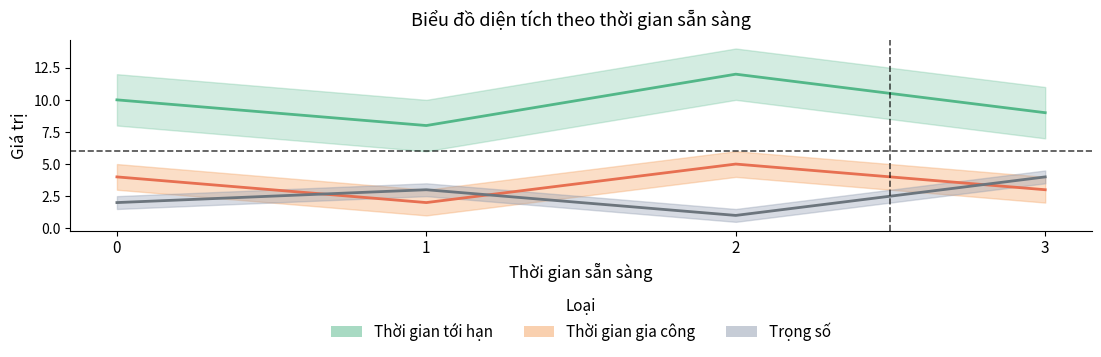

The value of Thời gian tới hạn at 2 is 12. True or false?

True